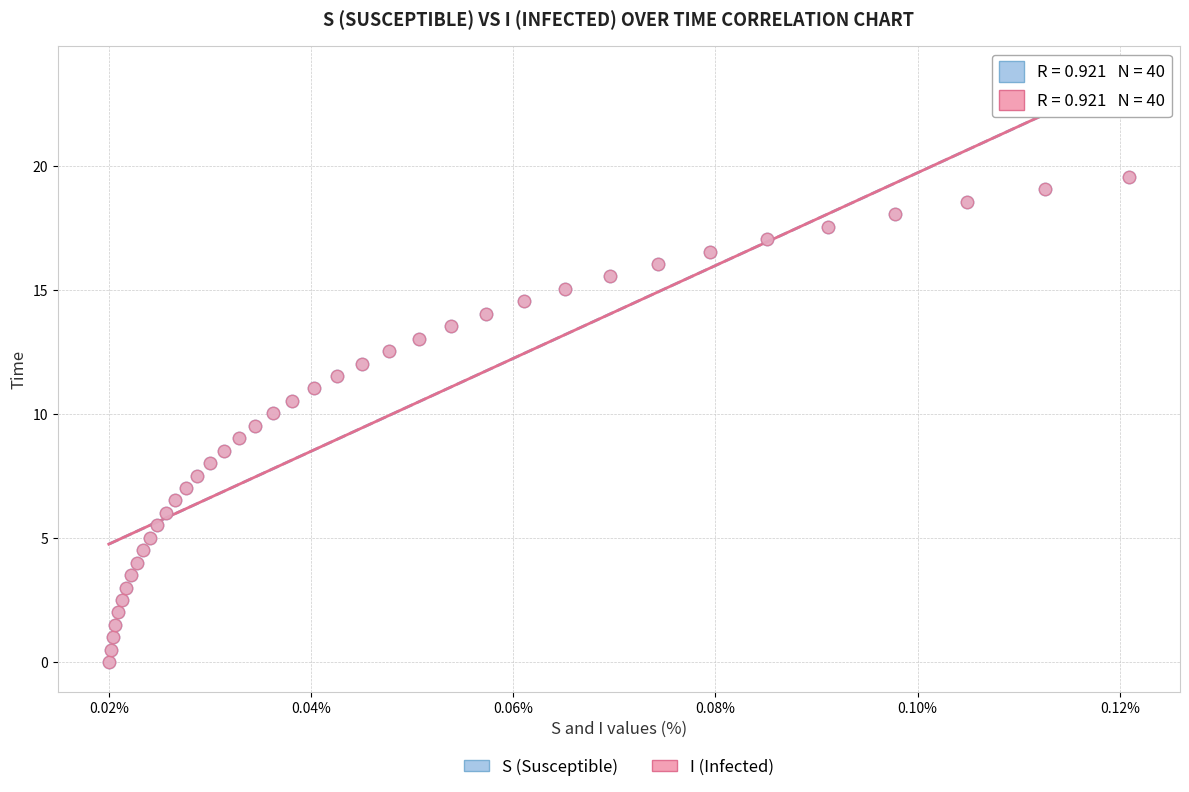

What are all the series names shown in the legend?

S (Susceptible), I (Infected)